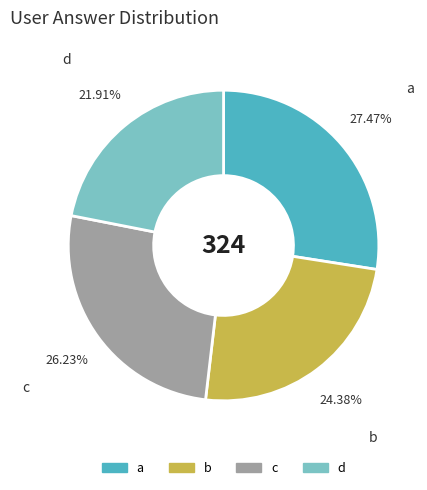

Is d the majority of the pie?

No